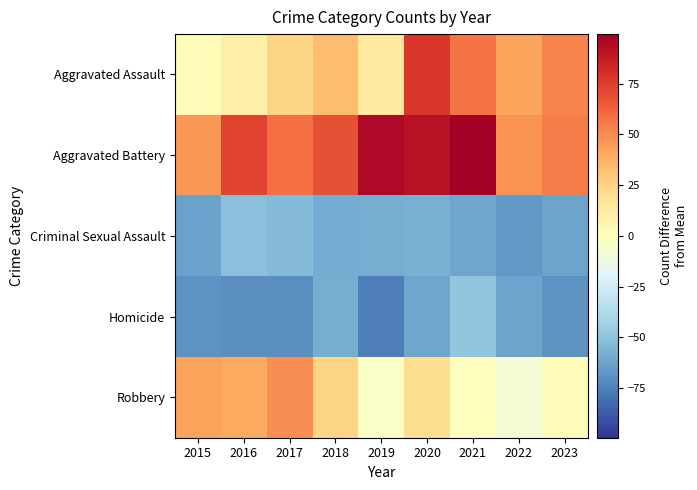

Rank the series by their maximum value, from lowest to highest.

Criminal Sexual Assault, Homicide, Robbery, Aggravated Assault, Aggravated Battery